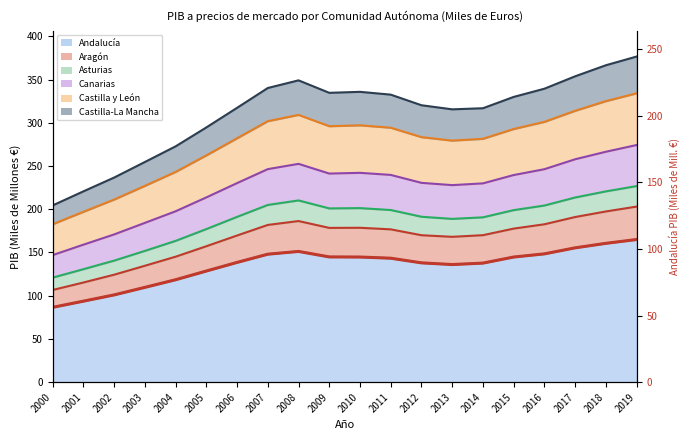

True or false: Castilla y León has a value of 297.1 at 2010.

True